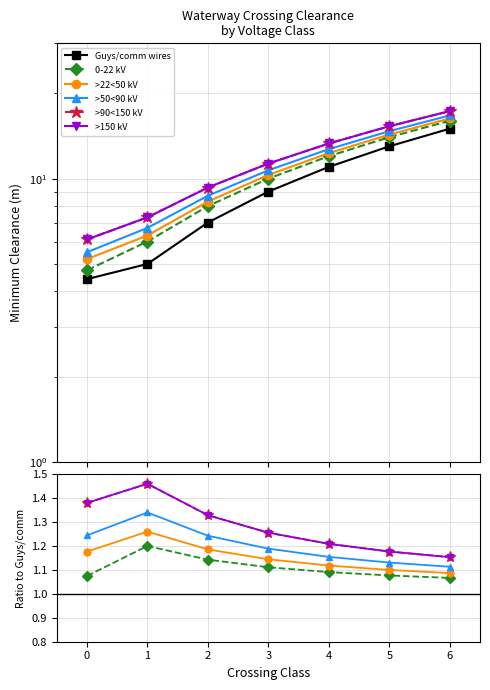

Reading left to right, extract all data points from this chart.

Guys/comm wires: 4.4	5.0	7.0	9.0	11.0	13.0	15.0
0-22 kV: 1.1	1.2	1.1	1.1	1.1	1.1	1.1
>22<50 kV: 1.2	1.3	1.2	1.1	1.1	1.1	1.1
>50<90 kV: 1.2	1.3	1.2	1.2	1.2	1.1	1.1
>90<150 kV: 1.4	1.5	1.3	1.3	1.2	1.2	1.2
>150 kV: 1.4	1.5	1.3	1.3	1.2	1.2	1.2